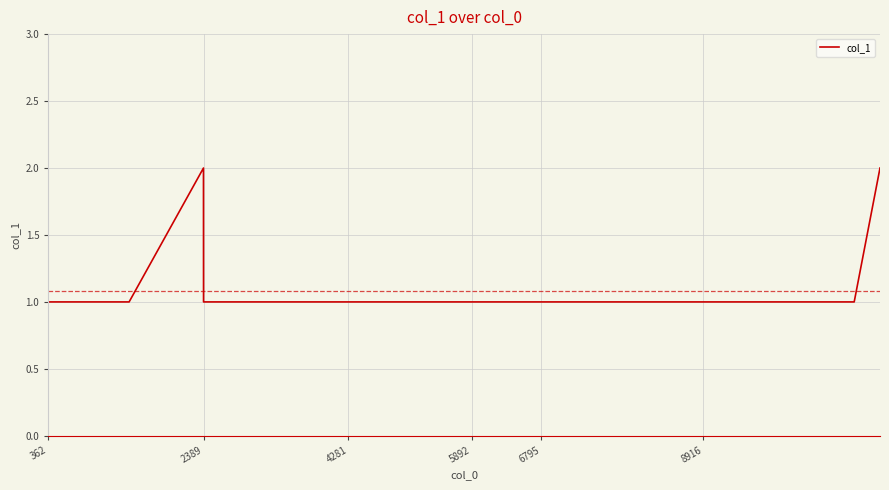

What is the minimum value shown in the chart?

1